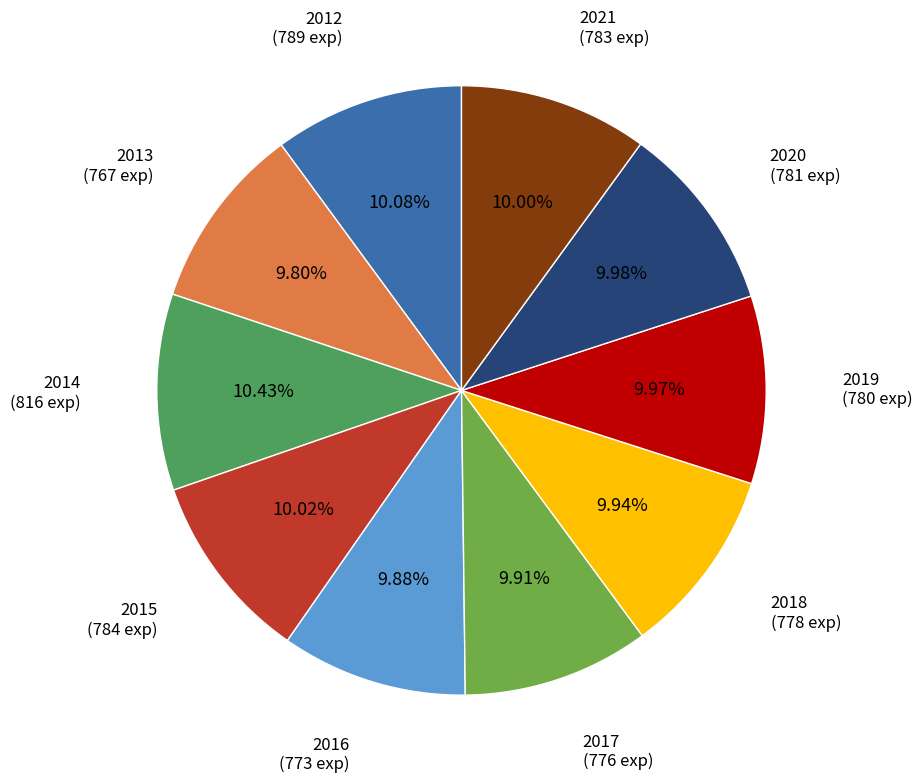

Is there a majority slice in this chart?

No